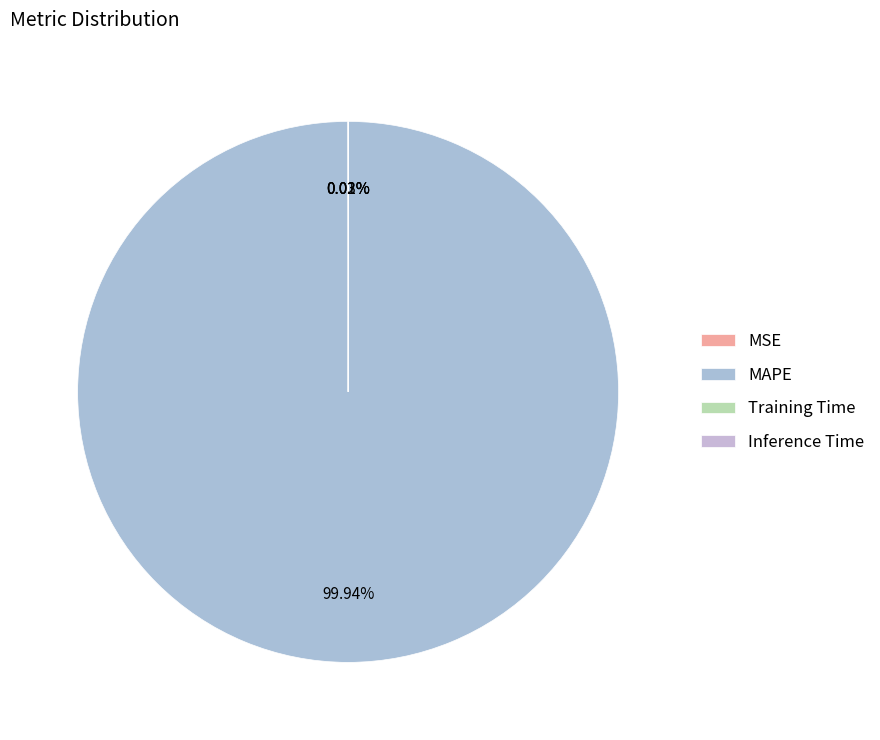

Which category has the smallest portion of the pie?

Inference Time